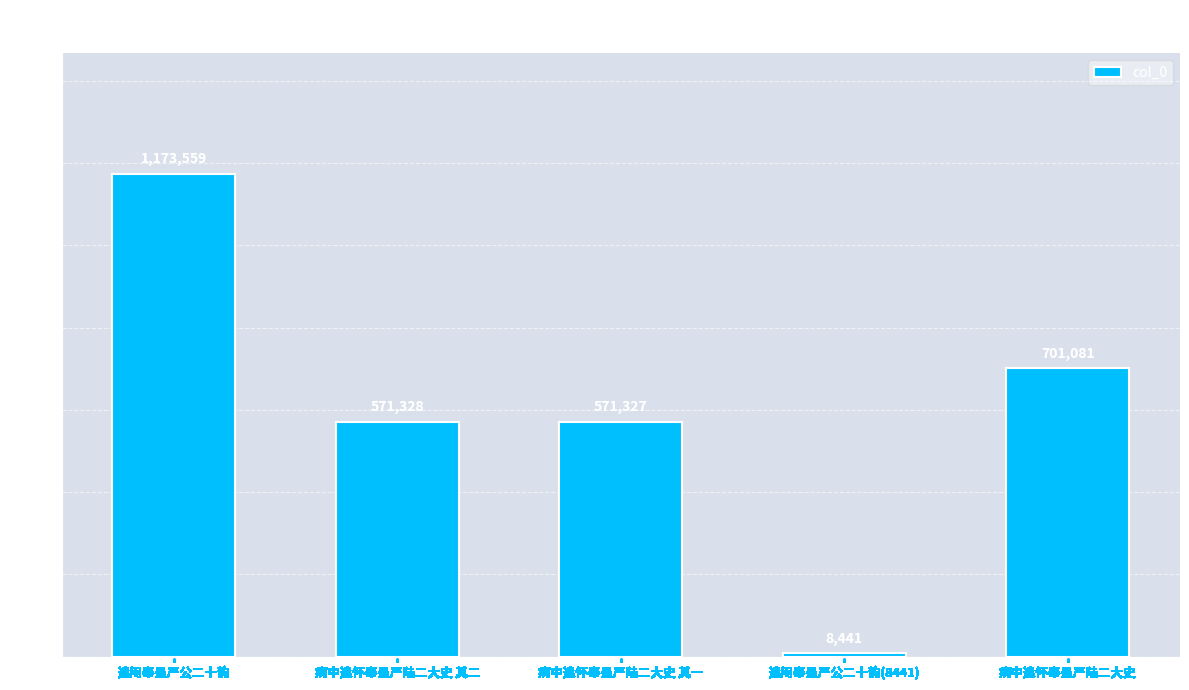

The chart shows a value of 284198 at 病中遣怀奉呈严陆二大史. True or false?

False